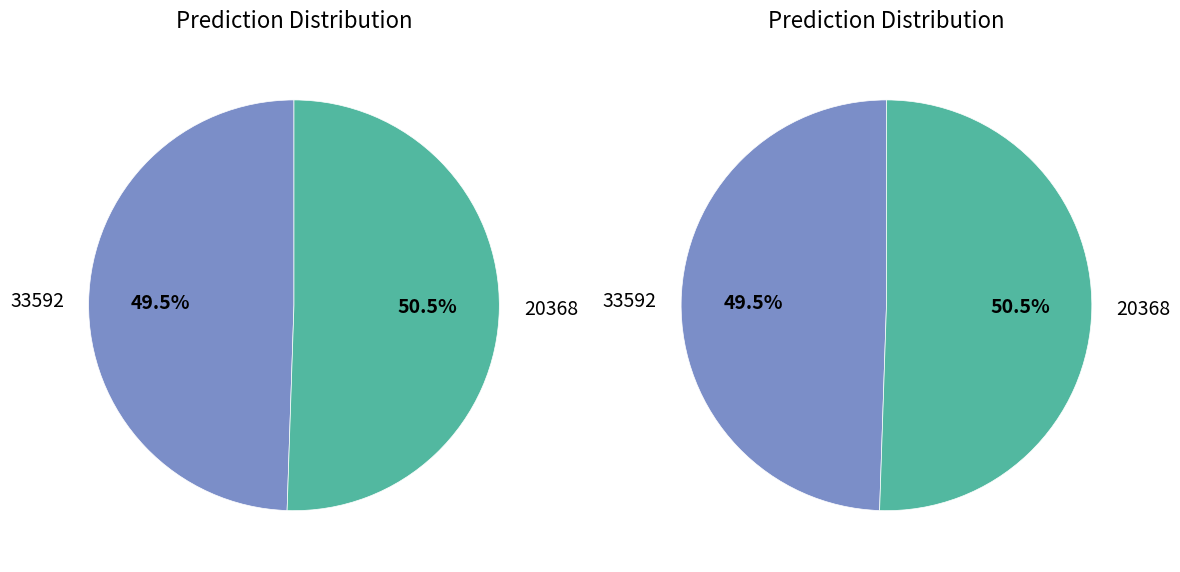

Which category has the biggest portion of the pie?

20368